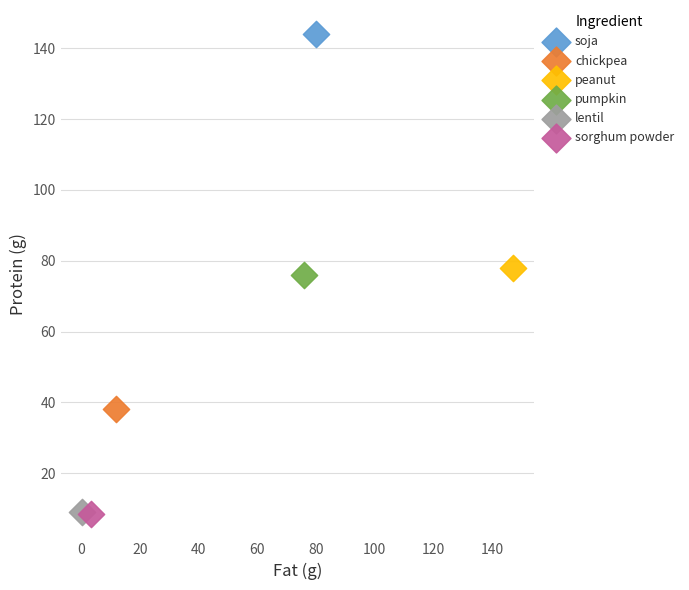

What are all the series names shown in the legend?

soja, chickpea, peanut, pumpkin, lentil, sorghum powder